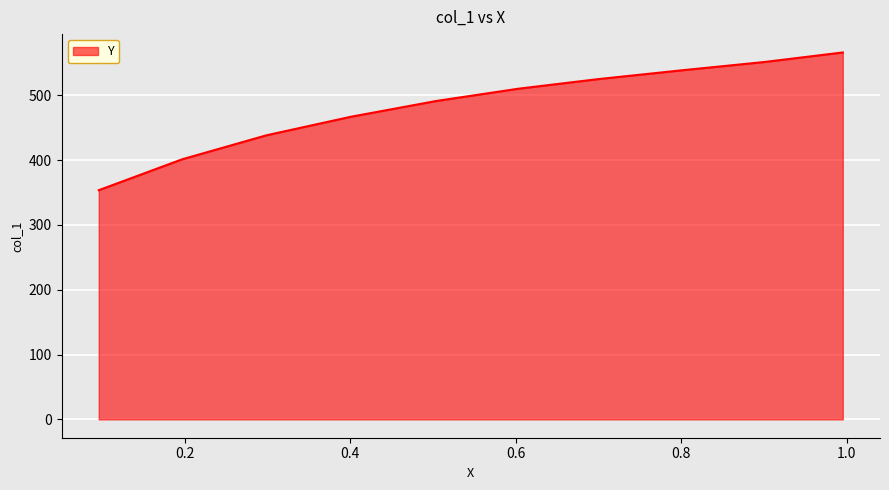

Rank the categories by value from highest to lowest.

0.9954, 0.9003, 0.8018, 0.6999, 0.6037, 0.504, 0.4009, 0.299, 0.197, 0.0962